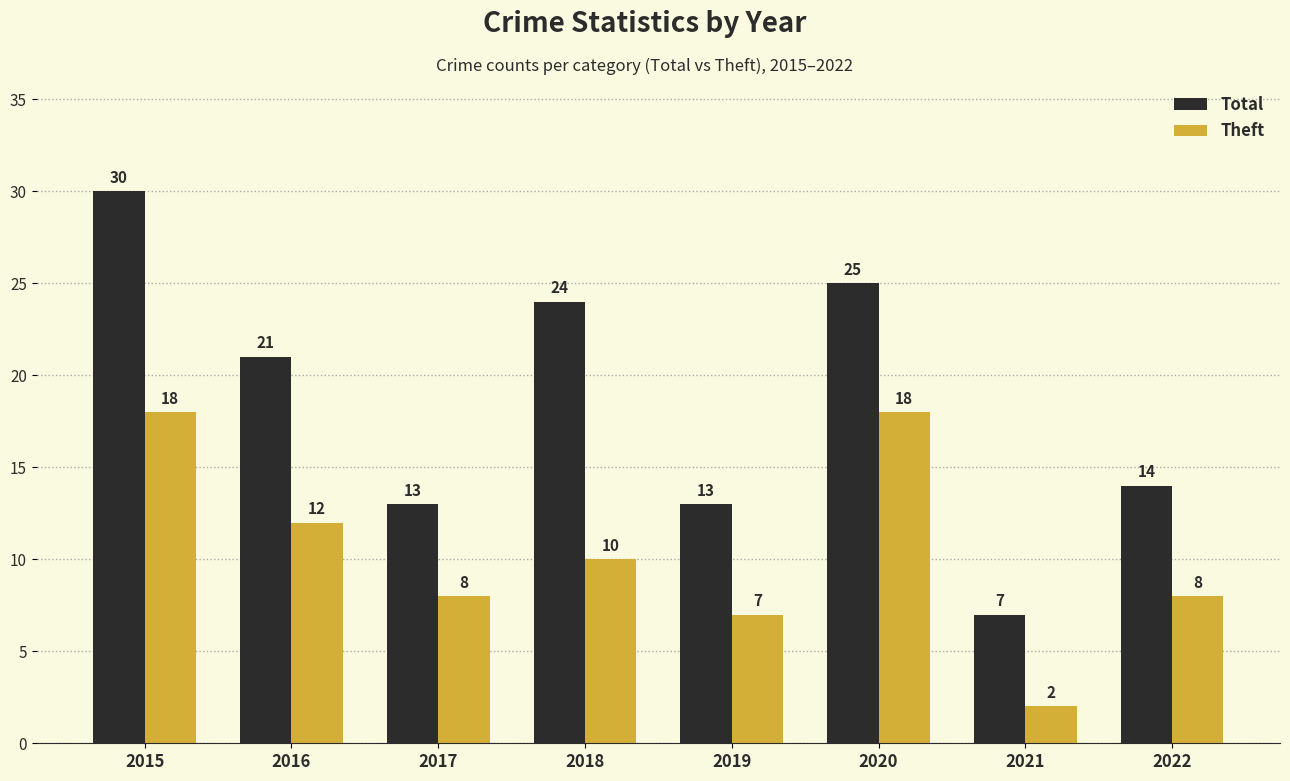

Where does the Total series first go above 21?

2015